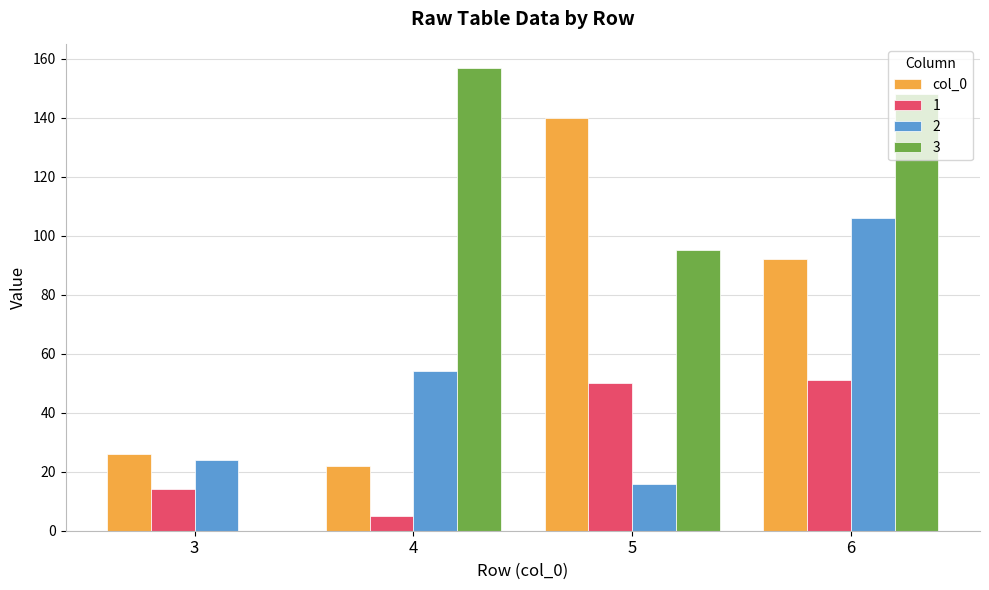

How many series are shown in this chart?

4